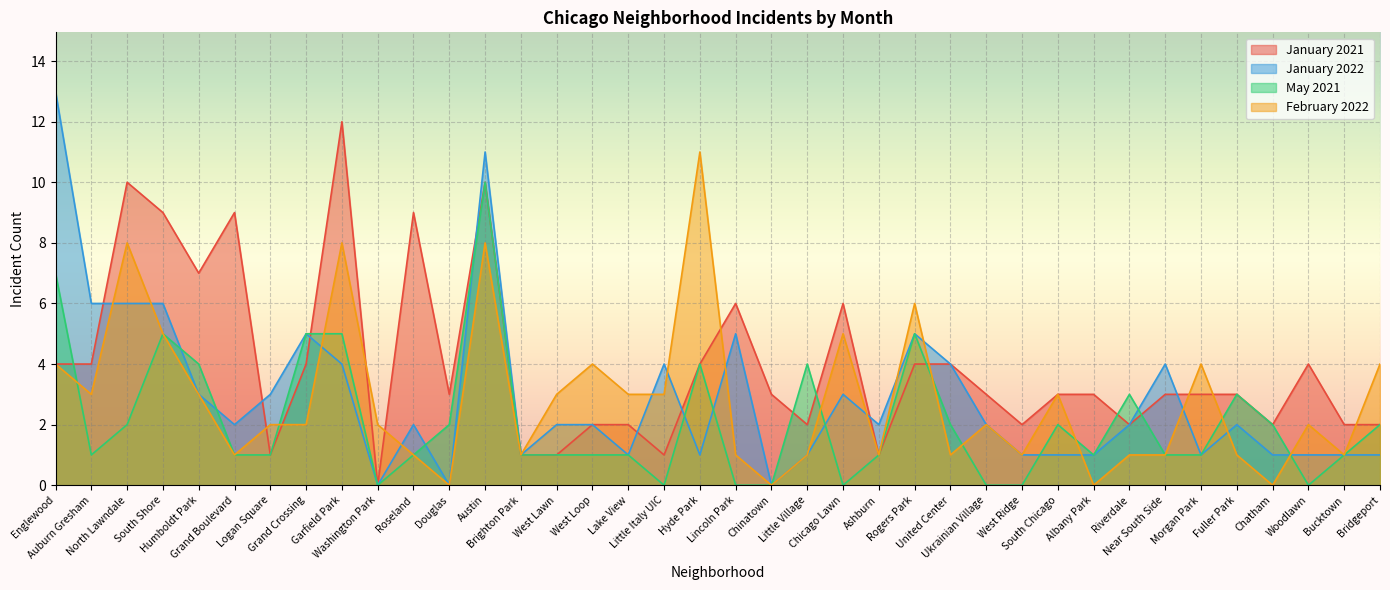

At how many categories does at least one series exceed 0?

38